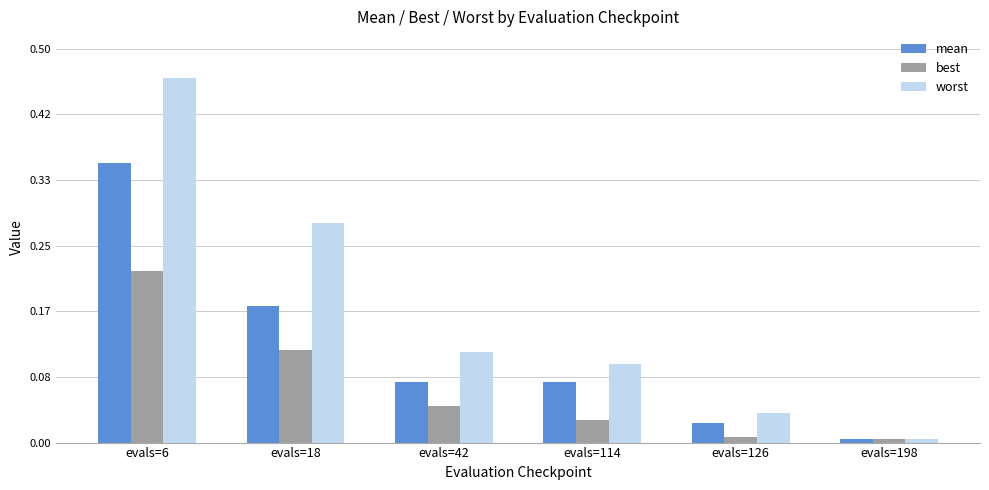

Which series has the largest range (max minus min)?

worst